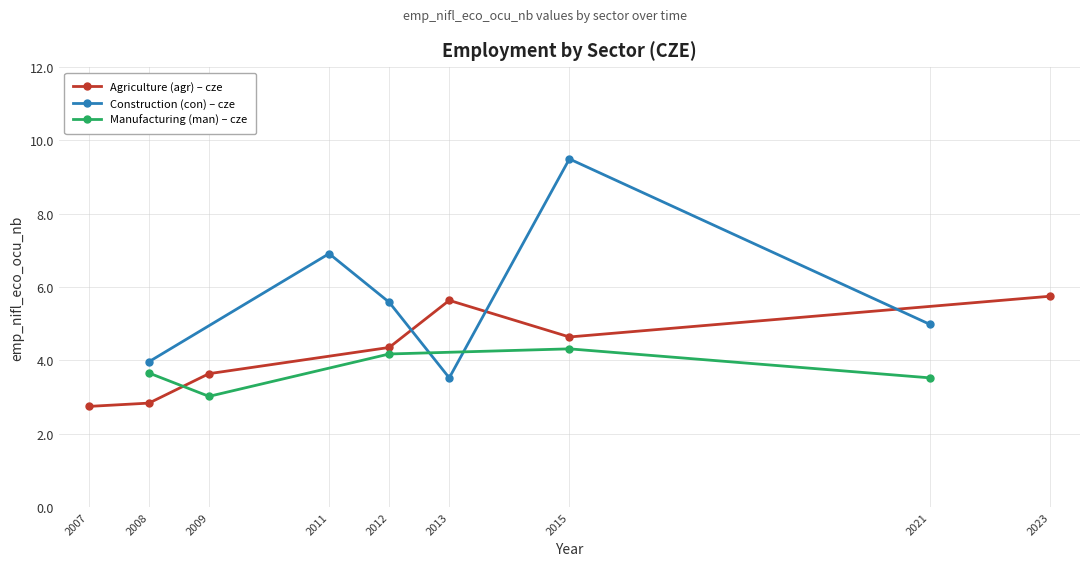

How many values in the eco_aggregate_agr series are below 4?

3